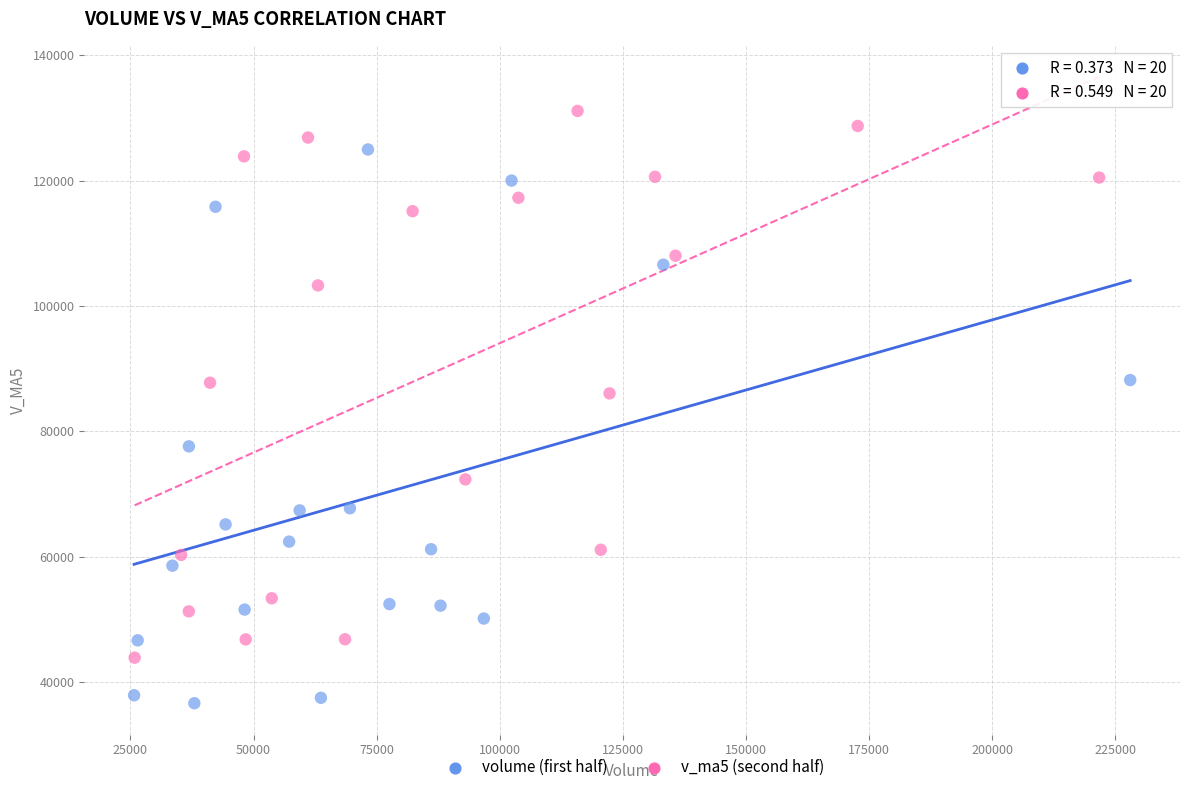

Which series contains the highest Y value?

v_ma5 (second half)